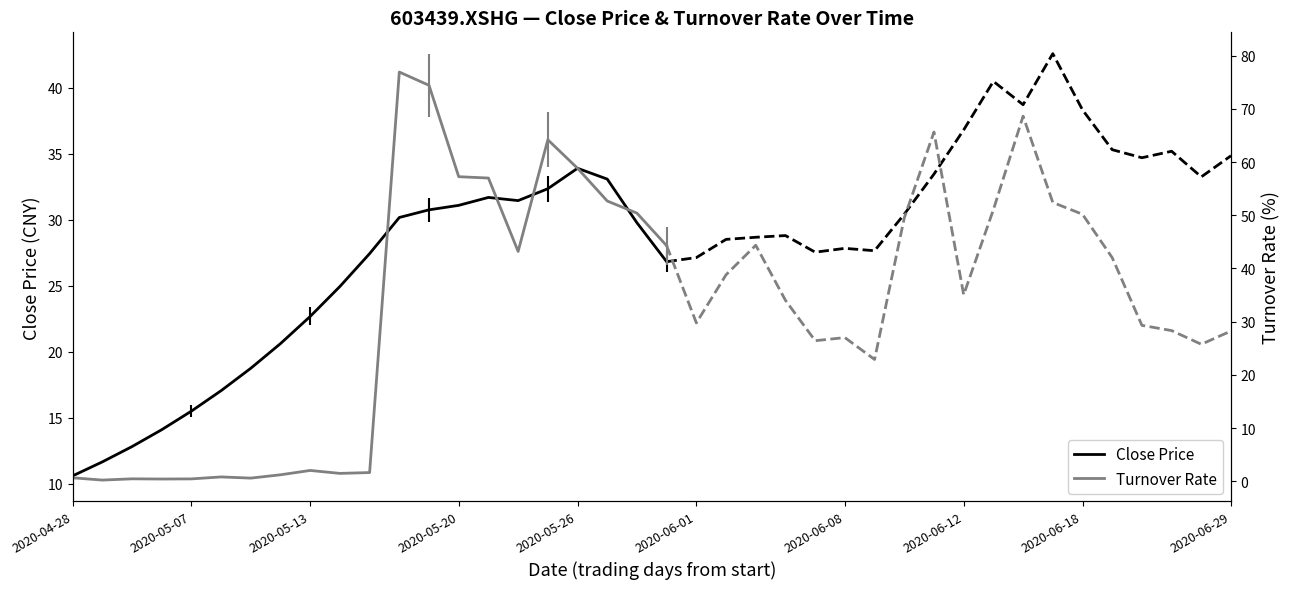

What is the average value of the Close Price series?

24.1